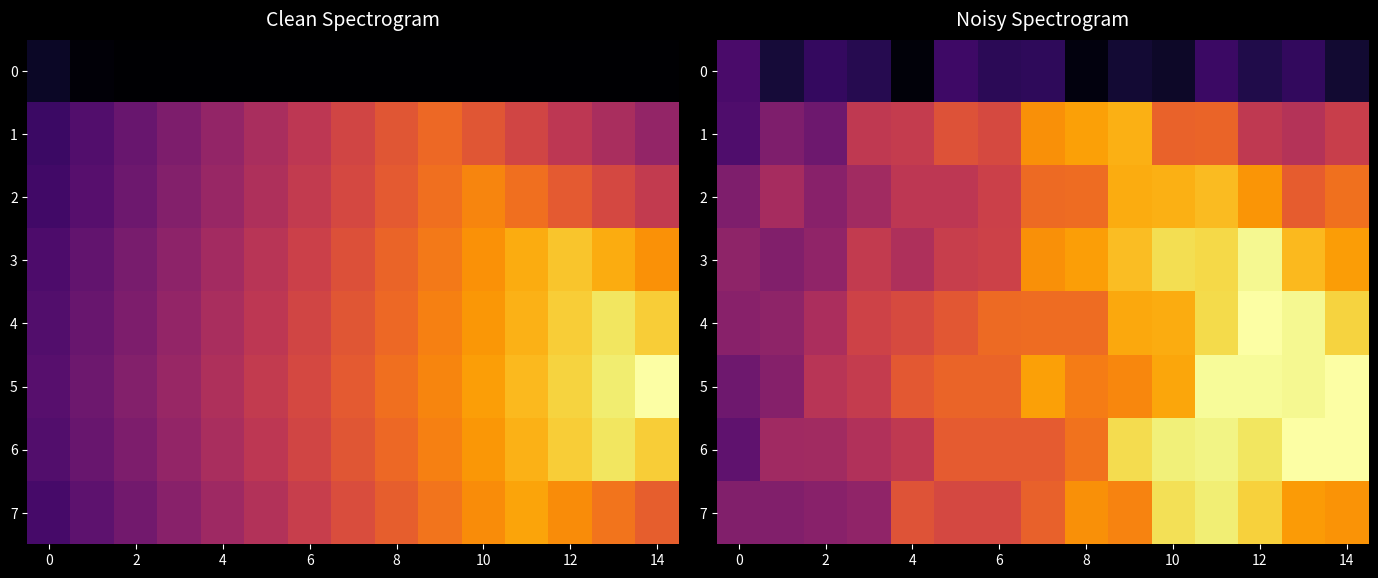

Which series has the largest total across all categories?

5